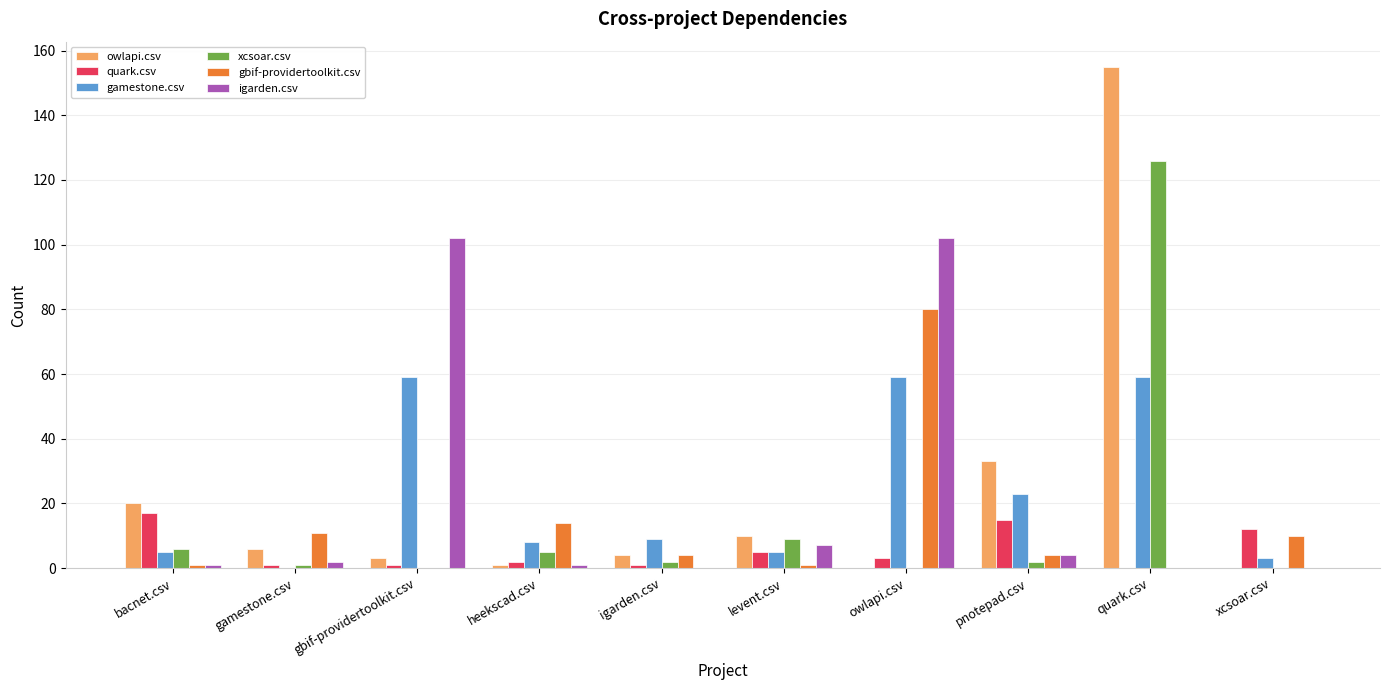

Count the number of data series in this chart.

6